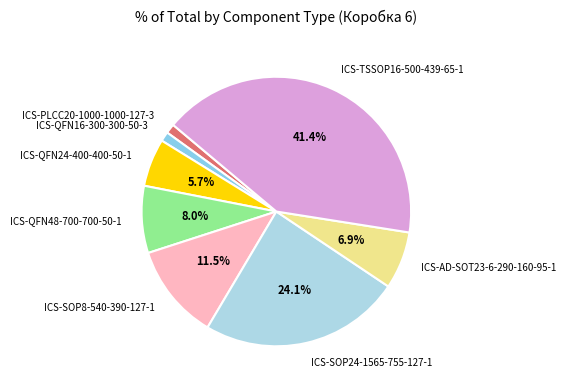

Which has a higher value, ICS-SOP8-540-390-127-1 or ICS-AD-SOT23-6-290-160-95-1?

ICS-SOP8-540-390-127-1